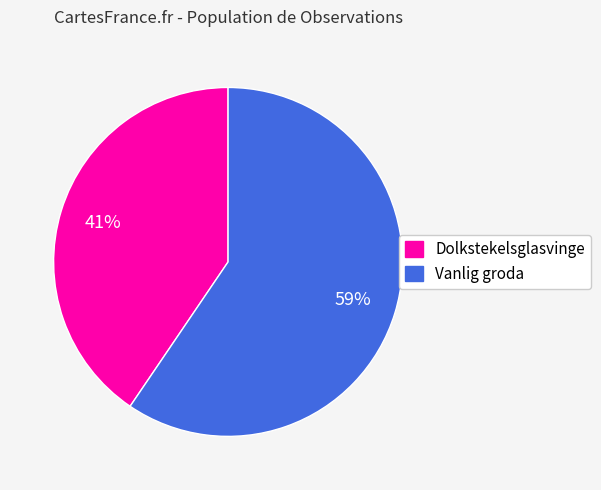

Which category has the biggest portion of the pie?

Vanlig groda